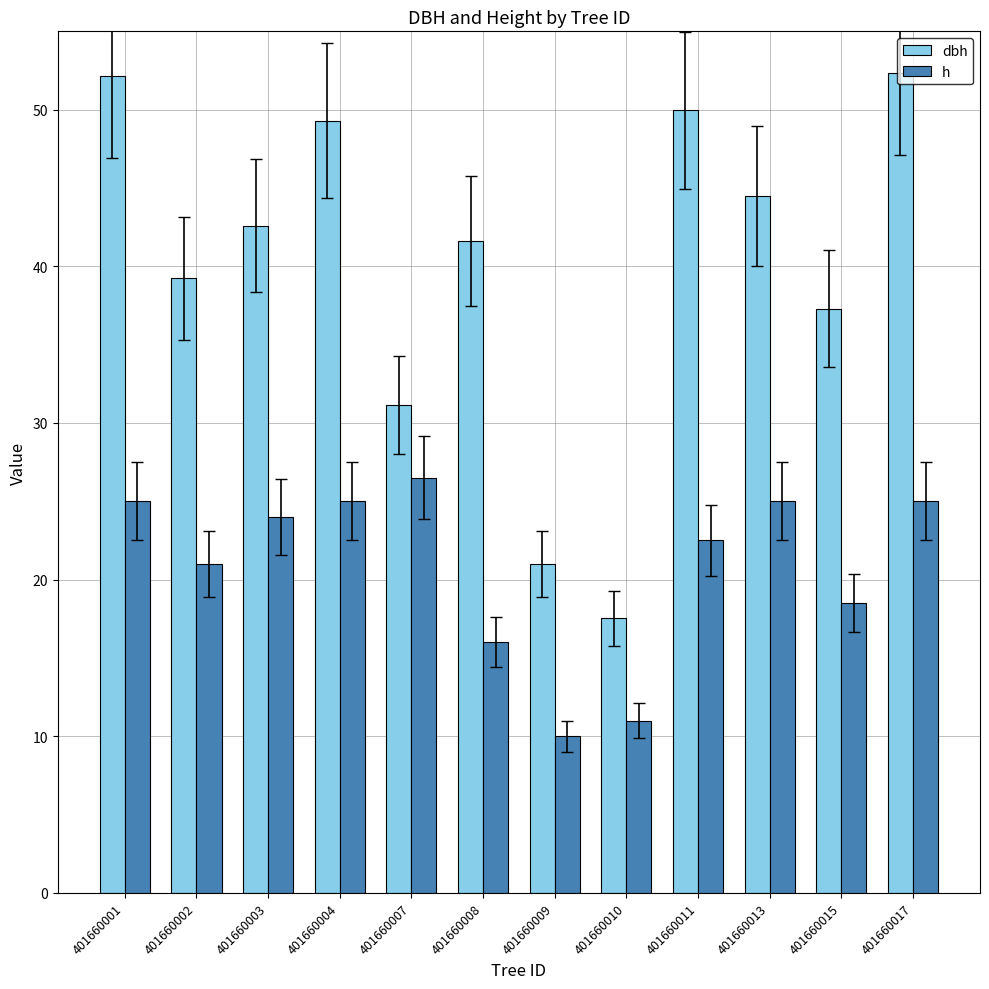

Is the value of dbh at 401660003 greater than the value of h at 401660004?

Yes